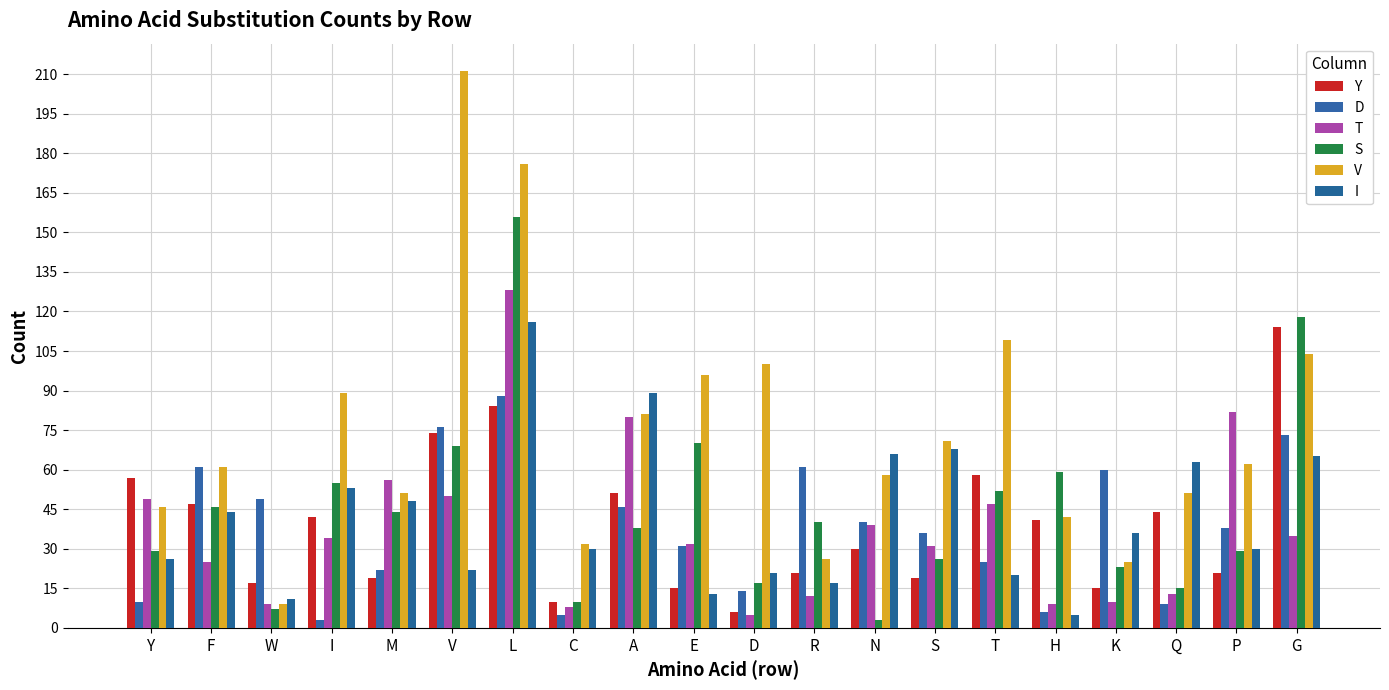

Rank the series by their maximum value, from highest to lowest.

V, S, T, I, Y, D